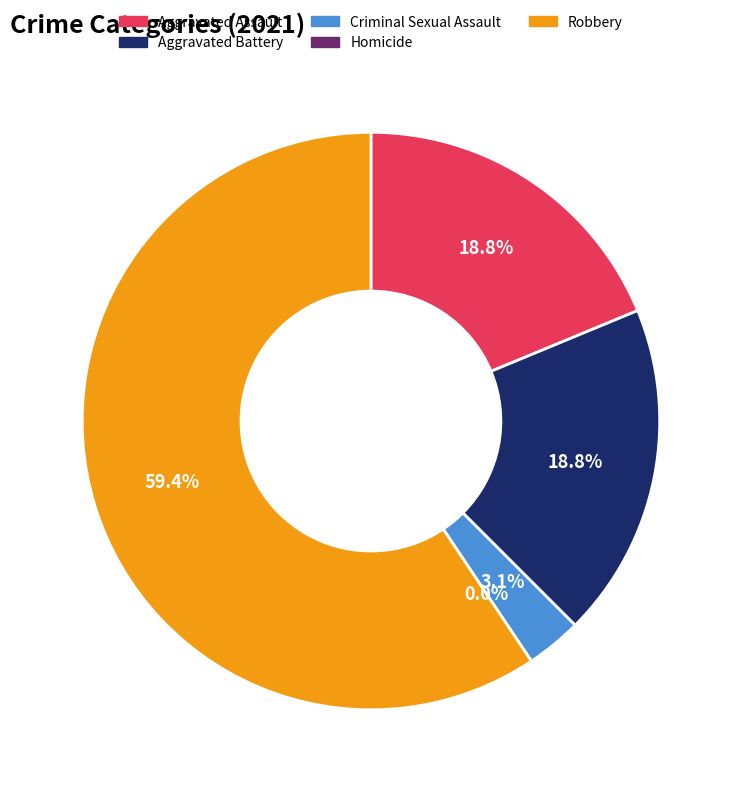

To the nearest percent, what is the average slice percentage?

20%